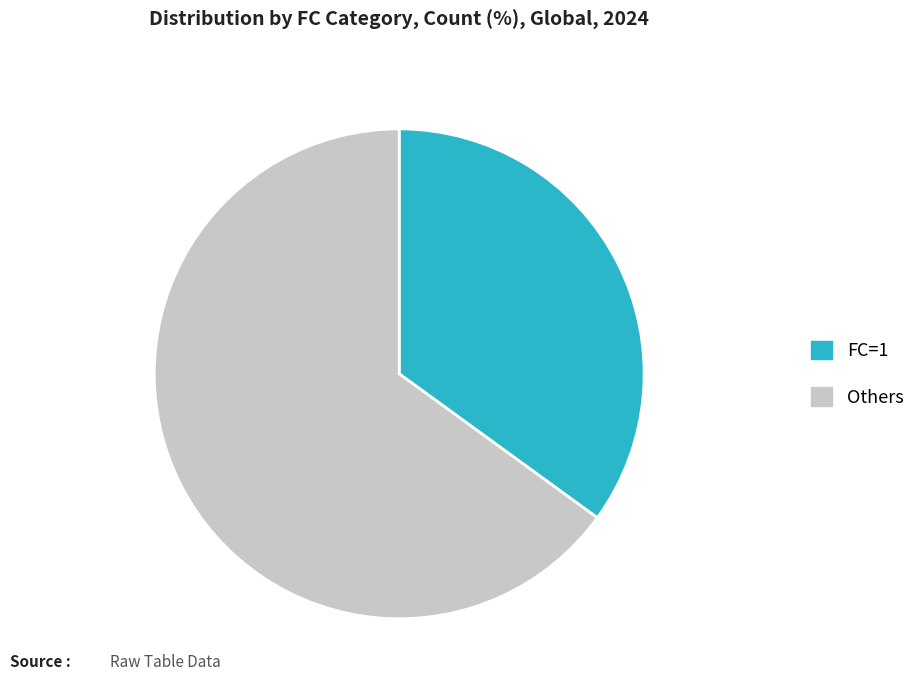

Is there a majority slice in this chart?

Yes